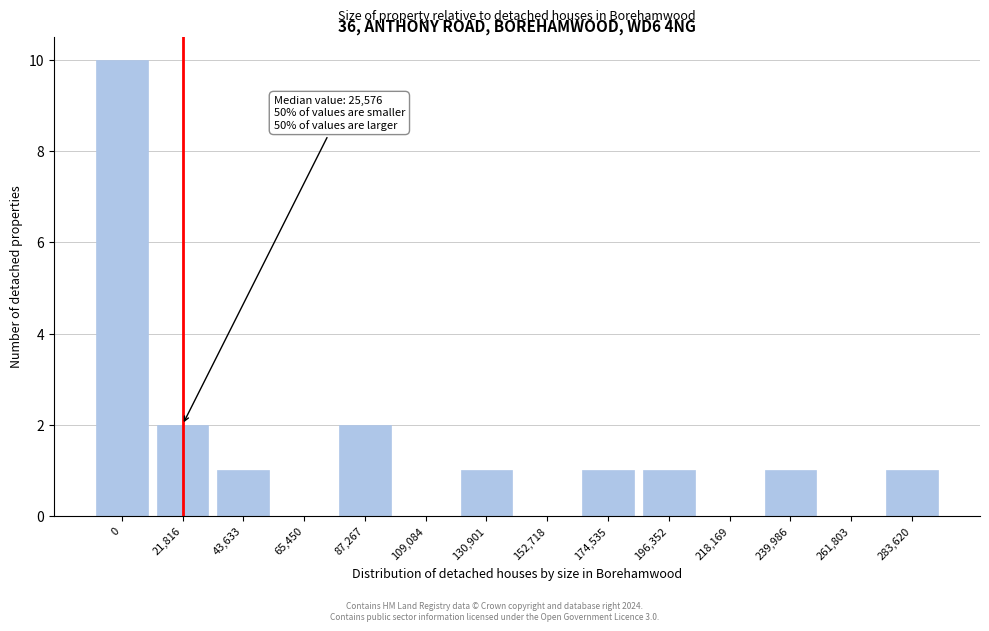

Reading left to right, what are all the values shown in this chart?

0=10	21,816=2	43,633=1	65,450=0	87,267=2	109,084=0	130,901=1	152,718=0	174,535=1	196,352=1	218,169=0	239,986=1	261,803=0	283,620=1